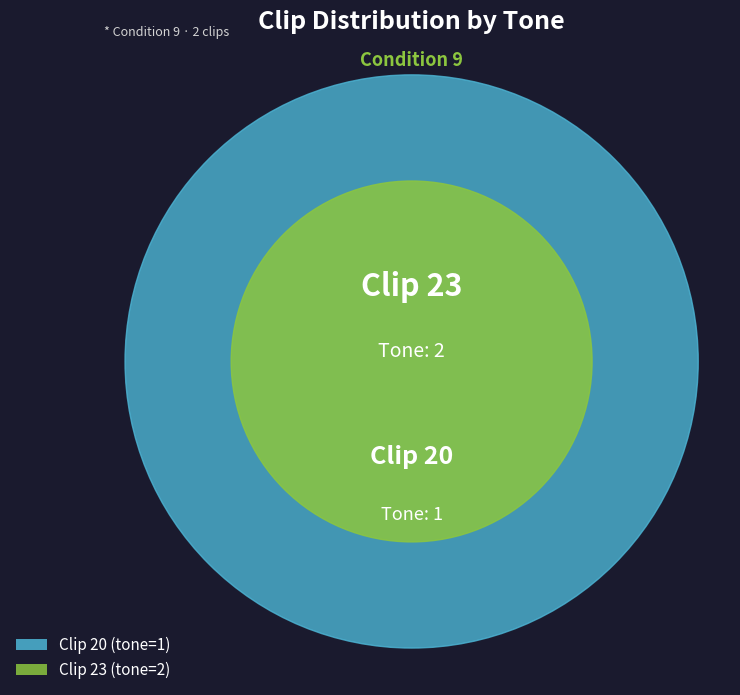

Rank the categories by value from lowest to highest.

20, 23